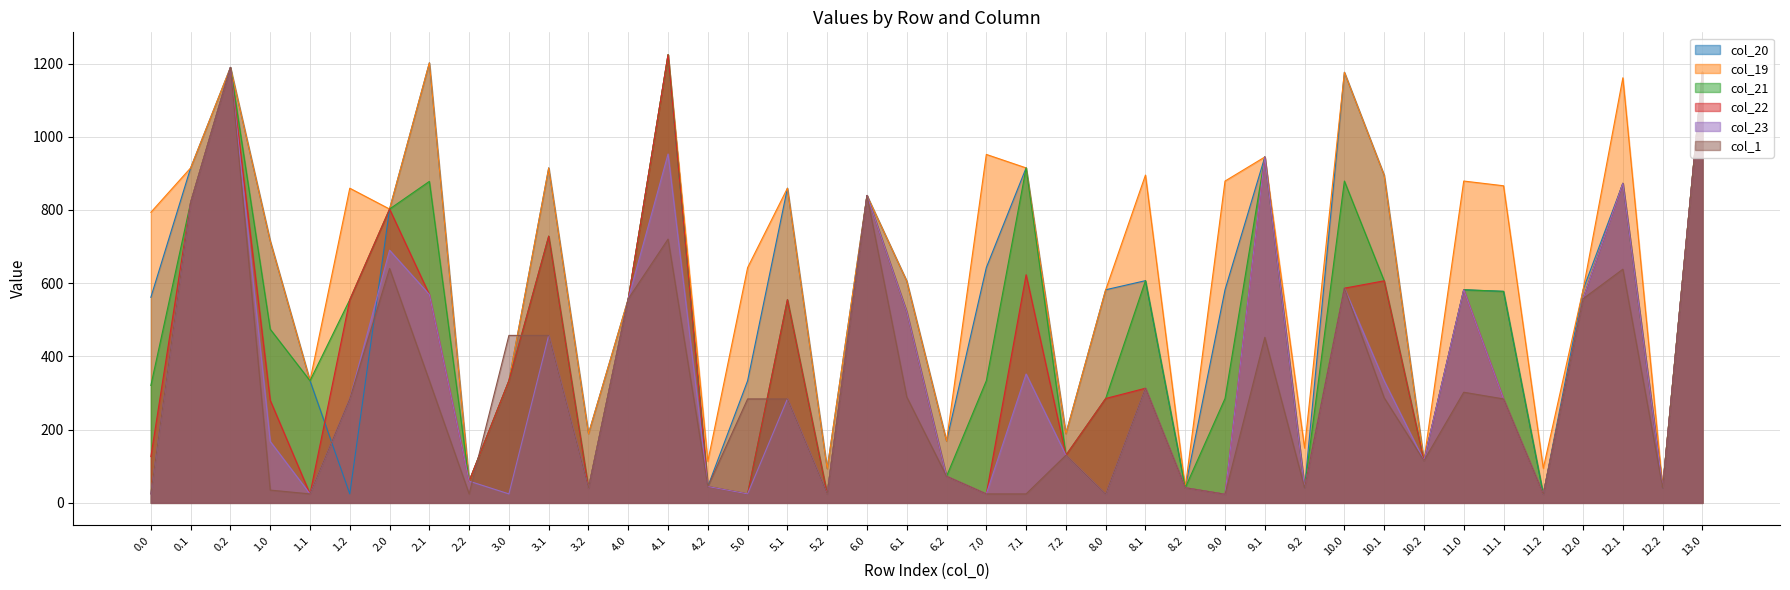

How many lines are shown in the chart?

6